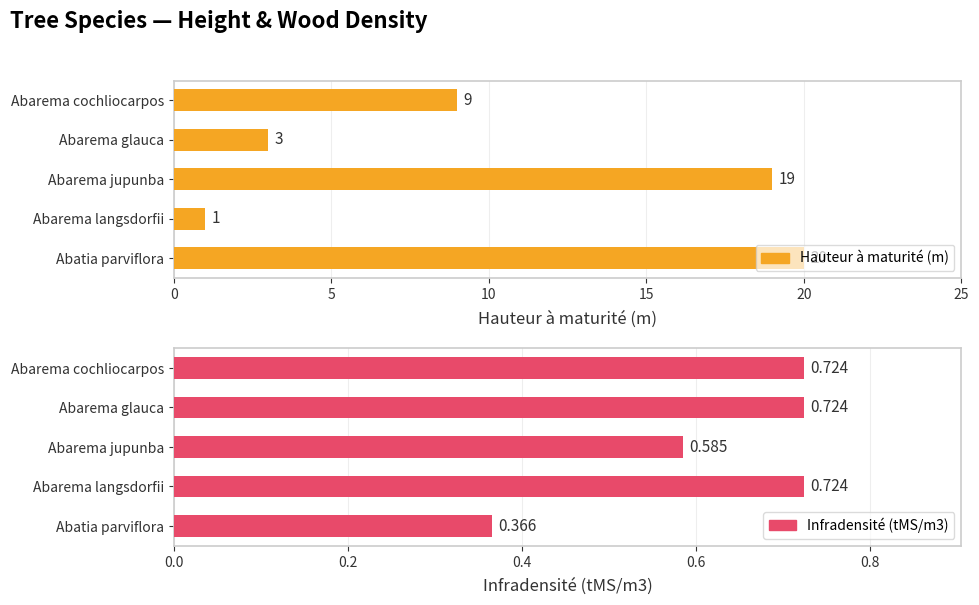

True or false: Hauteur à maturité (m) has a value of 0.8 at 5.

False